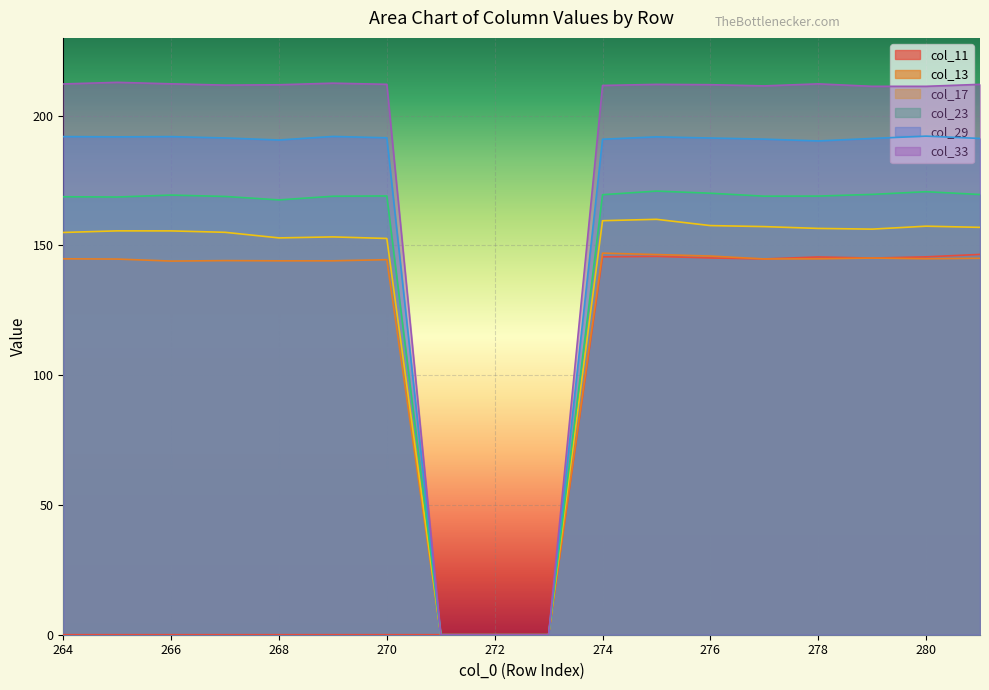

What is the maximum value for col_33?

212.9